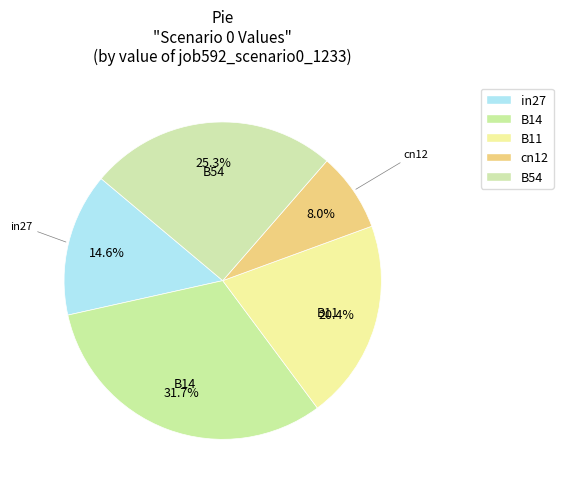

Does B54 account for over 50% of the chart?

No